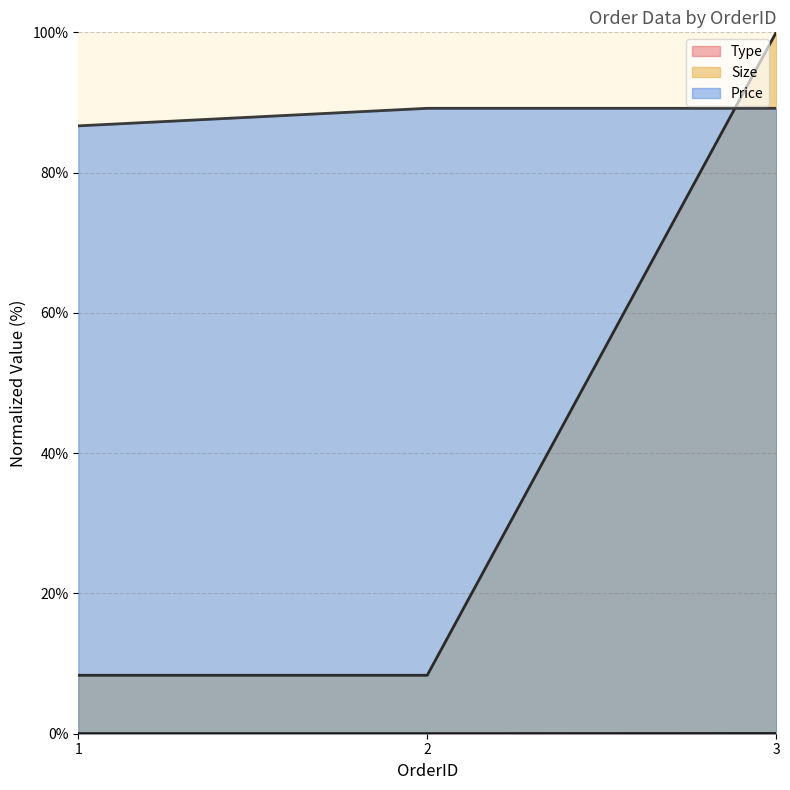

At which category is the sum across all series the highest?

3